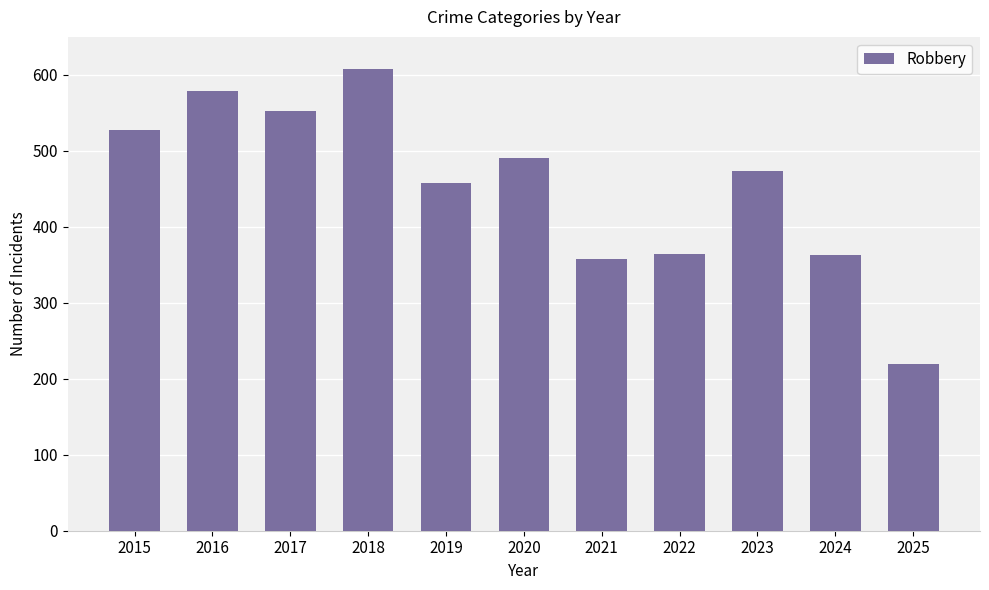

Between 2018 and 2024, which is larger?

2018